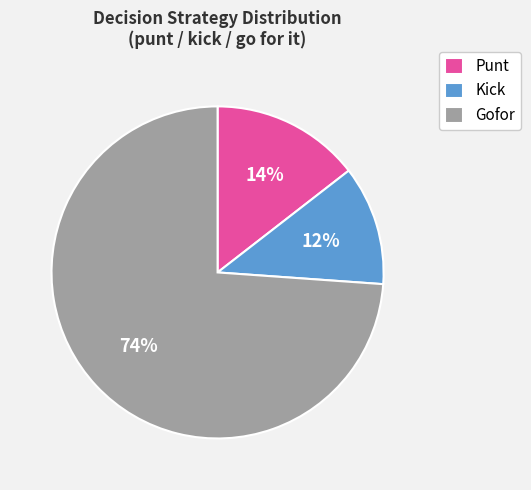

What is the smallest slice in the pie chart?

Kick